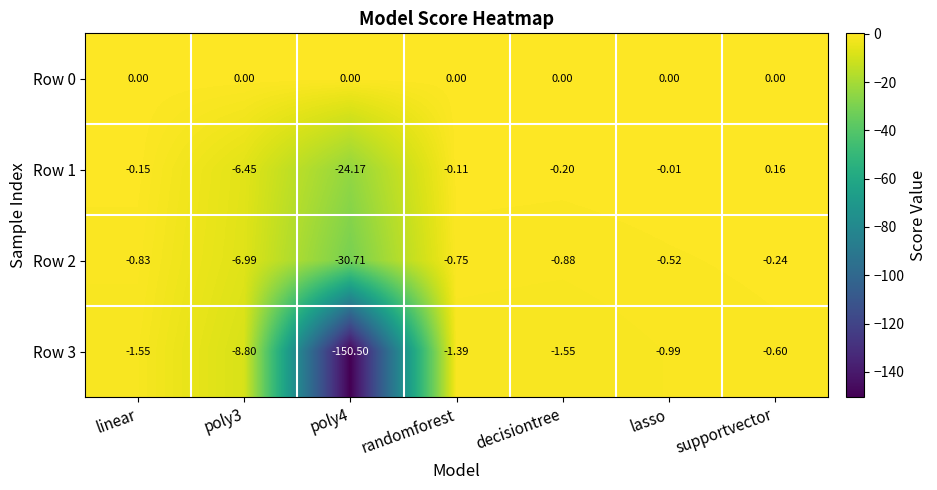

How many categories are shown in the chart?

7